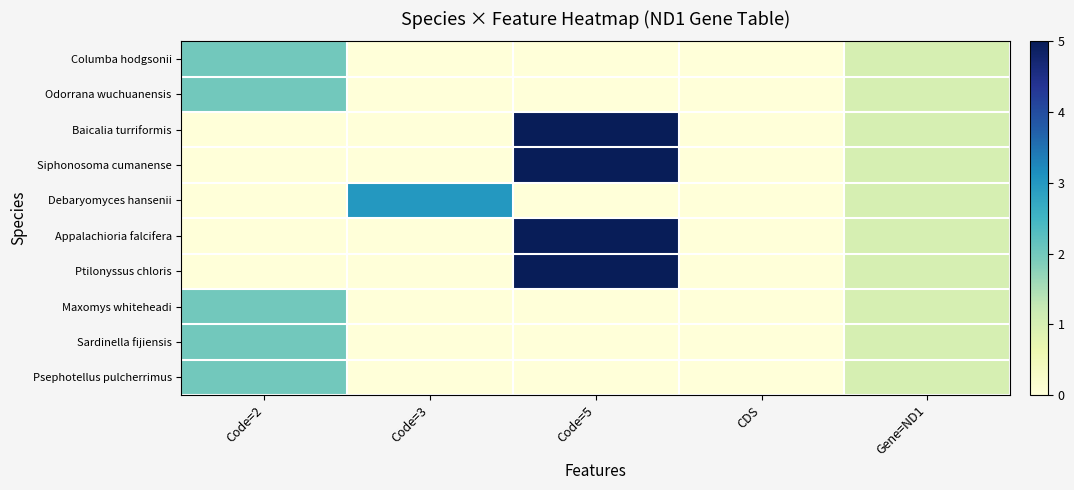

Reading left to right, extract all data points from this chart.

Columba hodgsonii: Code=2=2	Code=3=0	Code=5=0	CDS=0	Gene=ND1=1
Odorrana wuchuanensis: Code=2=2	Code=3=0	Code=5=0	CDS=0	Gene=ND1=1
Baicalia turriformis: Code=2=0	Code=3=0	Code=5=5	CDS=0	Gene=ND1=1
Siphonosoma cumanense: Code=2=0	Code=3=0	Code=5=5	CDS=0	Gene=ND1=1
Debaryomyces hansenii: Code=2=0	Code=3=3	Code=5=0	CDS=0	Gene=ND1=1
Appalachioria falcifera: Code=2=0	Code=3=0	Code=5=5	CDS=0	Gene=ND1=1
Ptilonyssus chloris: Code=2=0	Code=3=0	Code=5=5	CDS=0	Gene=ND1=1
Maxomys whiteheadi: Code=2=2	Code=3=0	Code=5=0	CDS=0	Gene=ND1=1
Sardinella fijiensis: Code=2=2	Code=3=0	Code=5=0	CDS=0	Gene=ND1=1
Psephotellus pulcherrimus: Code=2=2	Code=3=0	Code=5=0	CDS=0	Gene=ND1=1